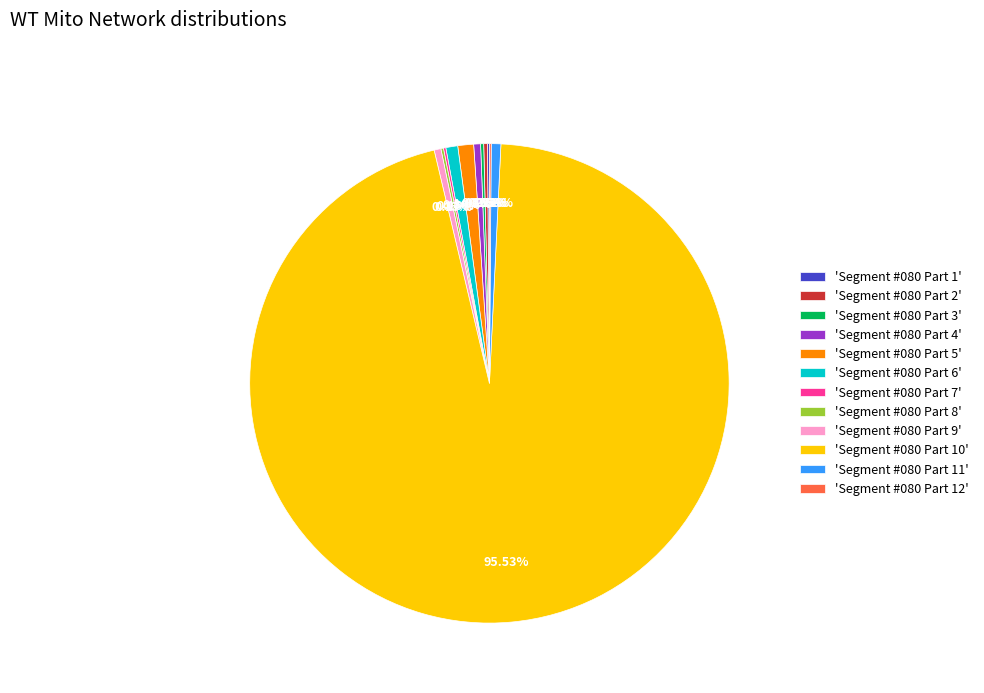

Which slice represents more than half of the pie?

'Segment #080 Part 10'